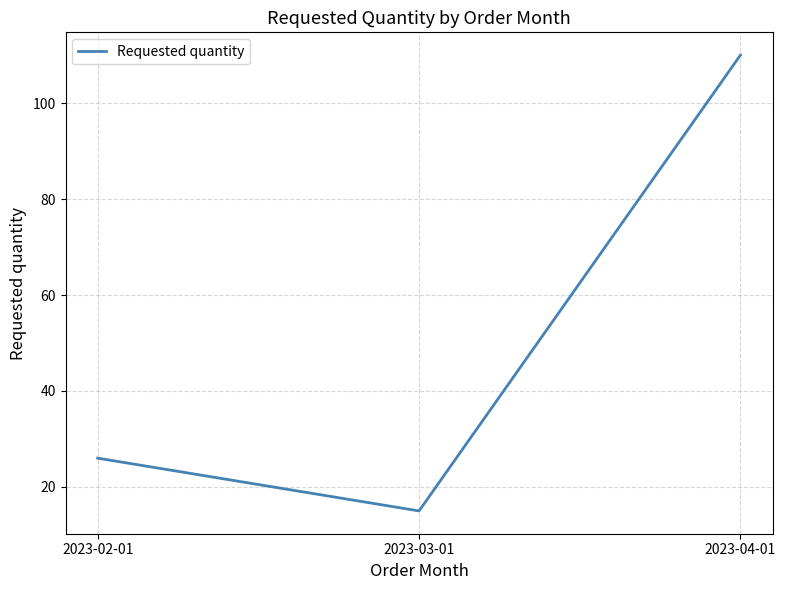

What is the average value?

50